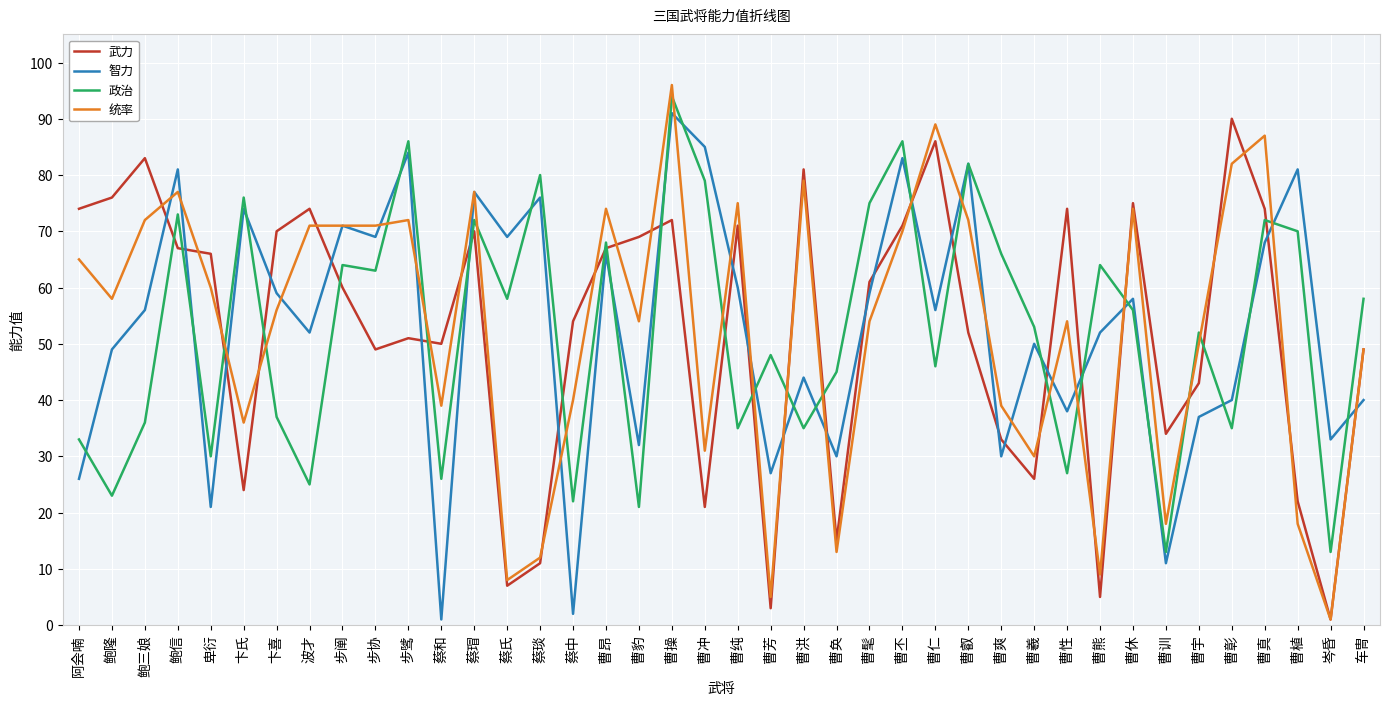

Reading right to left, list all the values displayed in this chart.

武力: 49	1	22	74	90	43	34	75	5	74	26	33	52	86	71	61	15	81	3	71	21	72	69	67	54	11	7	70	50	51	49	60	74	70	24	66	67	83	76	74
智力: 40	33	81	68	40	37	11	58	52	38	50	30	82	56	83	59	30	44	27	60	85	91	32	66	2	76	69	77	1	84	69	71	52	59	74	21	81	56	49	26
政治: 58	13	70	72	35	52	13	56	64	27	53	66	82	46	86	75	45	35	48	35	79	94	21	68	22	80	58	72	26	86	63	64	25	37	76	30	73	36	23	33
统率: 49	1	18	87	82	50	18	74	9	54	30	39	72	89	70	54	13	79	5	75	31	96	54	74	40	12	8	77	39	72	71	71	71	56	36	60	77	72	58	65